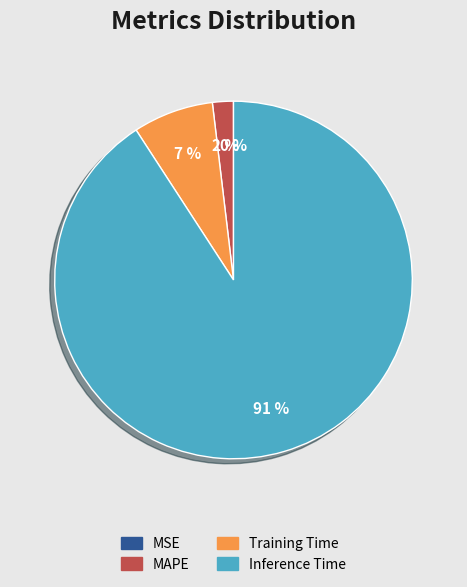

Between Inference Time and Training Time, which is larger?

Inference Time